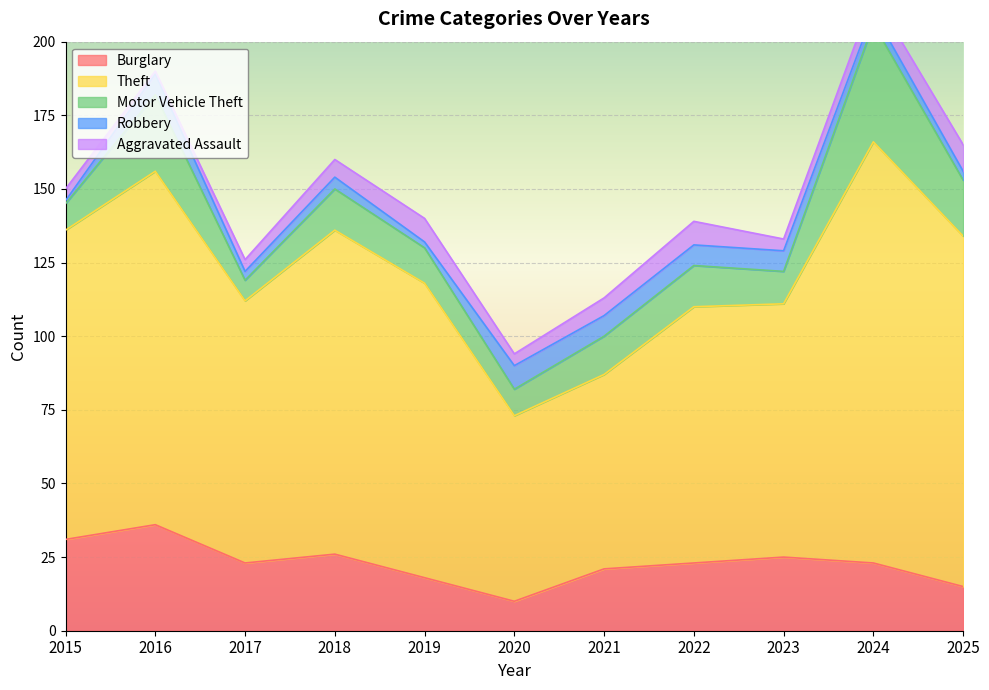

How many times do Motor Vehicle Theft and Burglary cross each other?

1